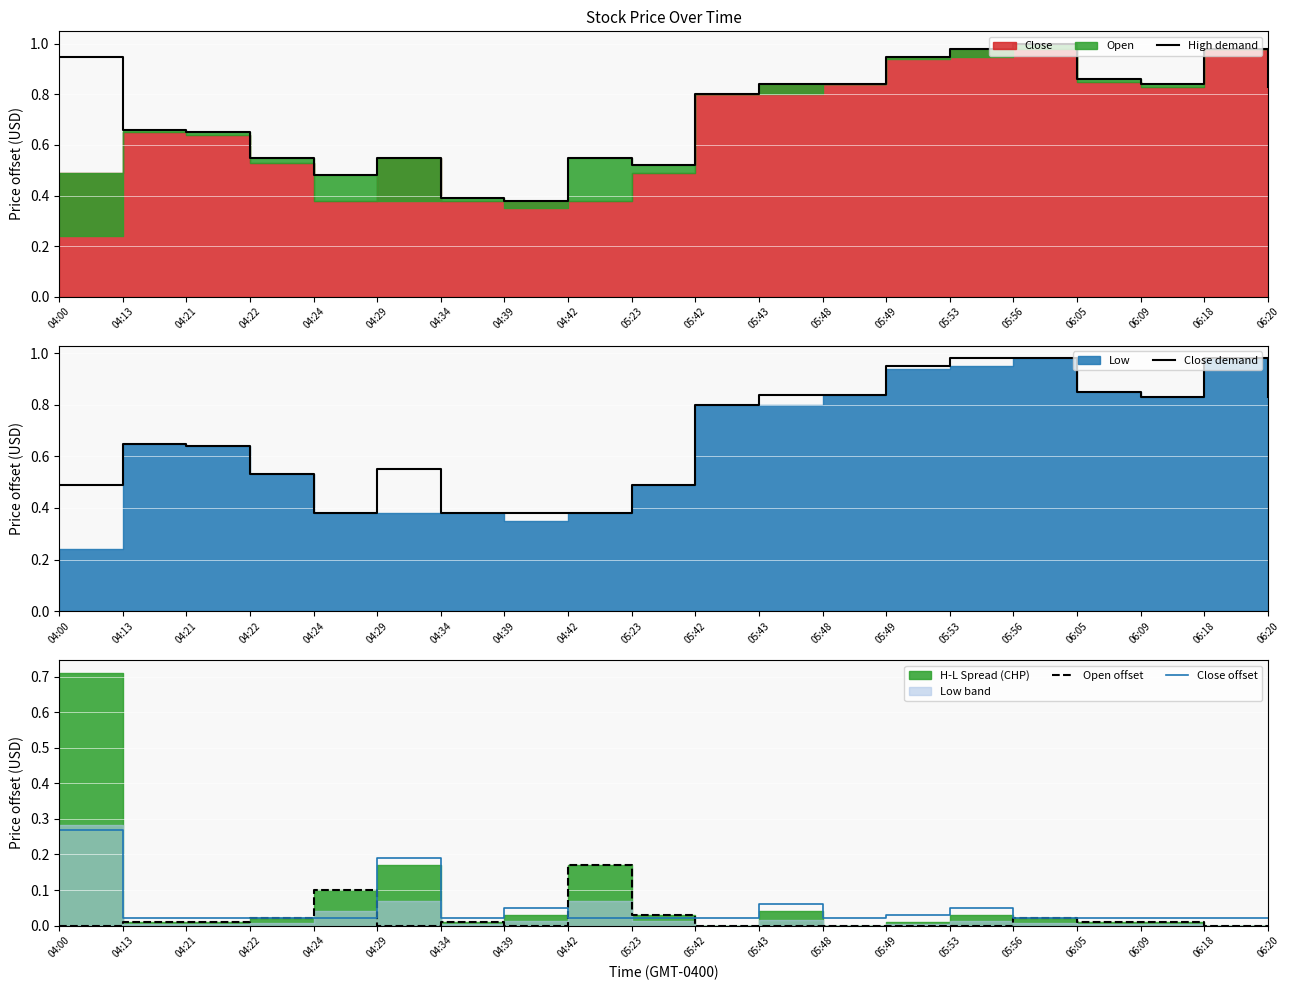

True or false: High demand and Open offset intersect in this chart.

False